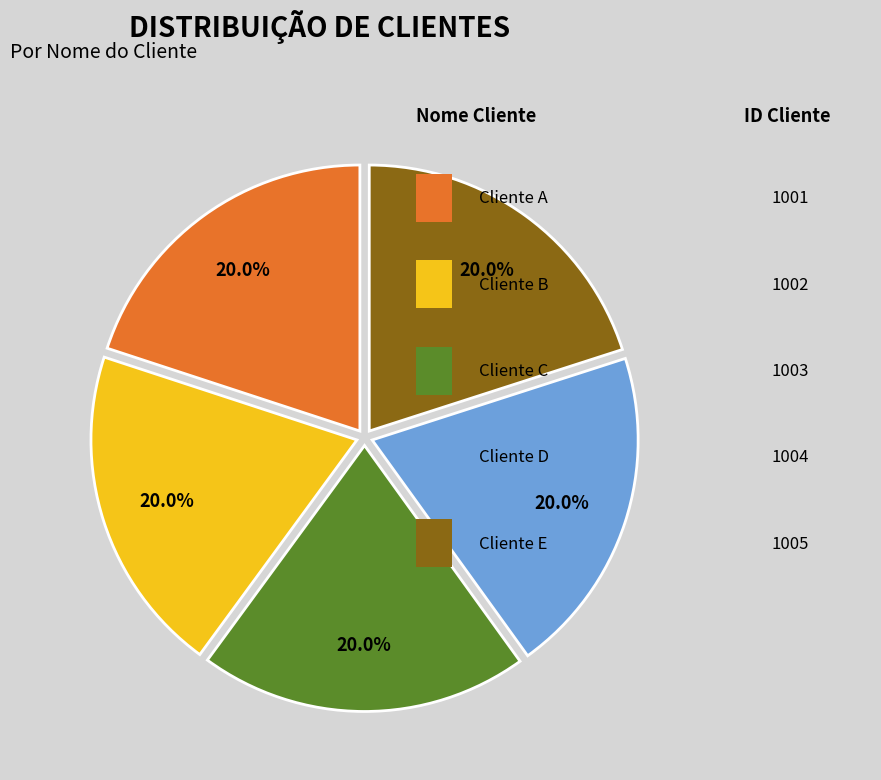

Is there a majority slice in this chart?

No